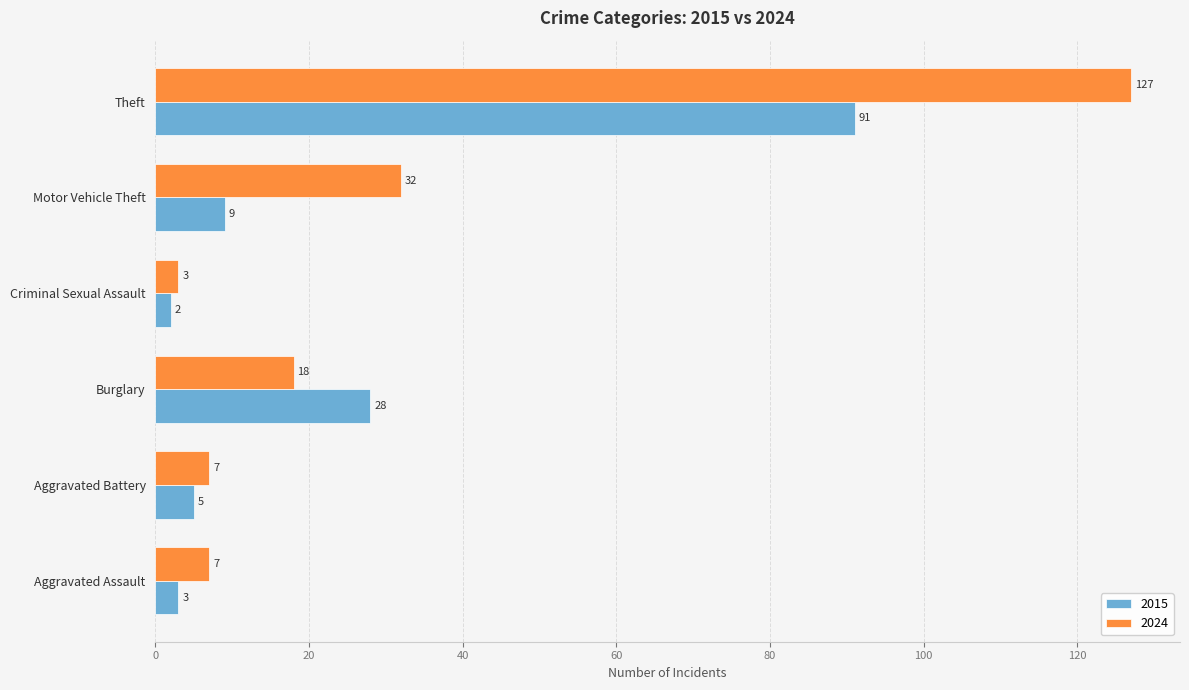

Which series has the largest range (max minus min)?

2024